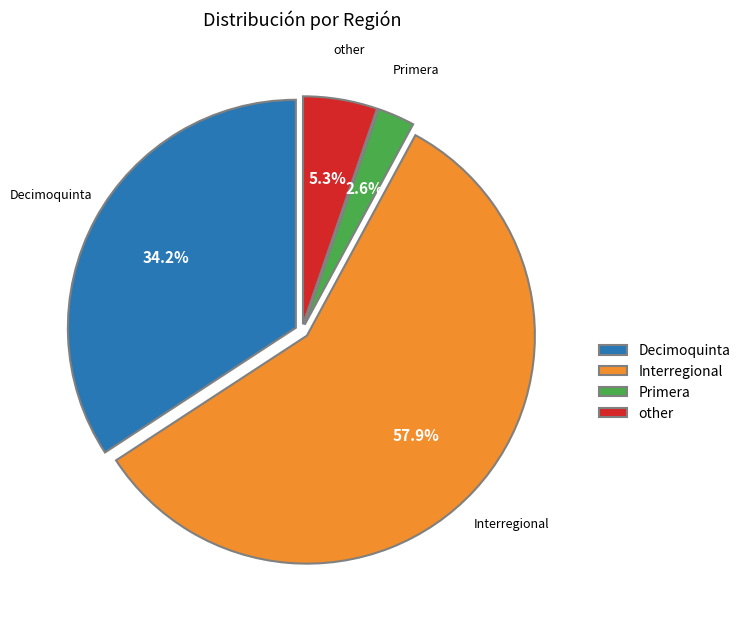

Which slice represents more than half of the pie?

Interregional